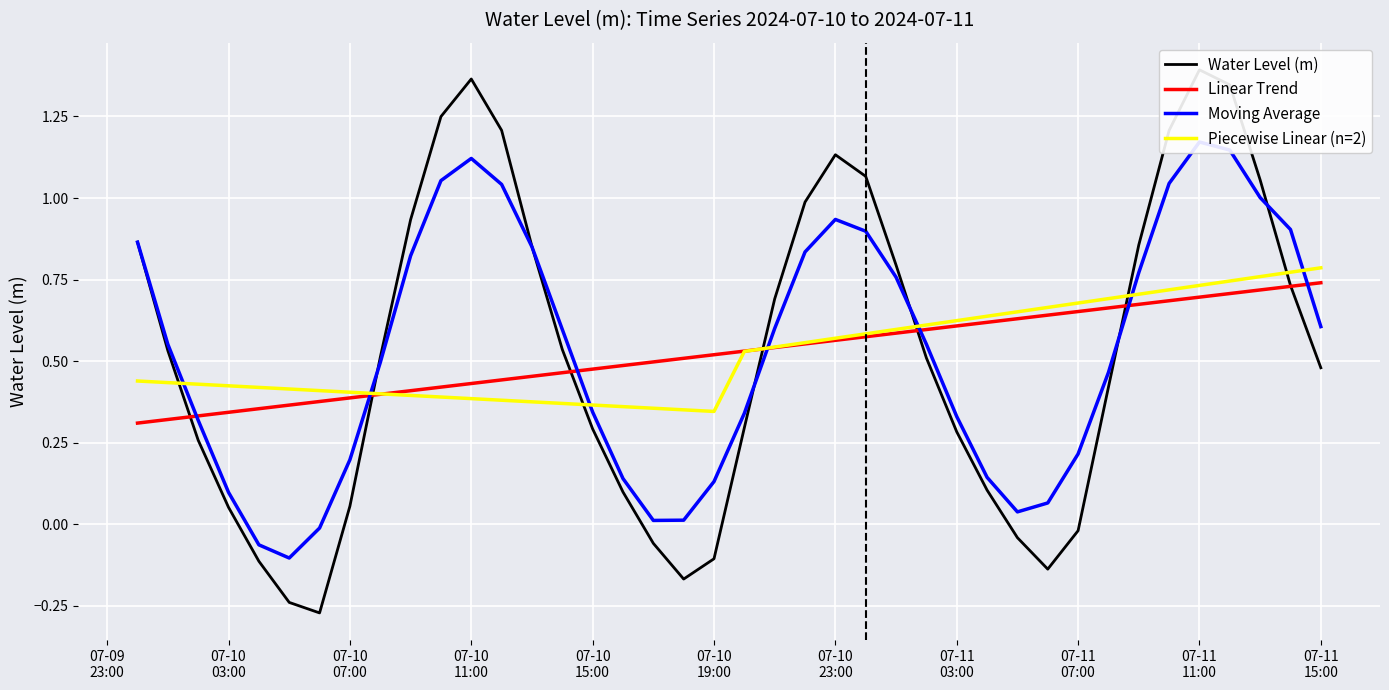

List the series in order of their peak value, lowest first.

Linear Trend, Piecewise Linear (n=2), Moving Average, Water Level (m)